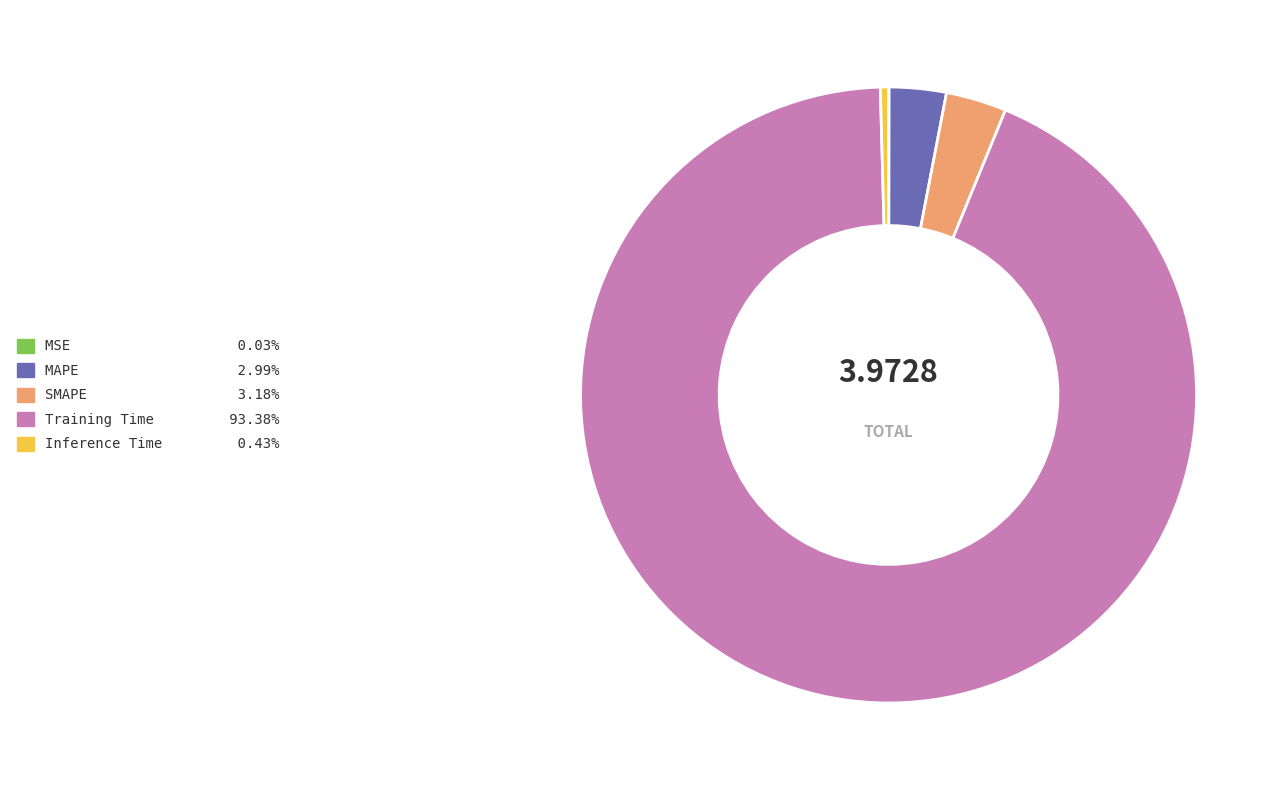

Between MAPE and Training Time, which is larger?

Training Time